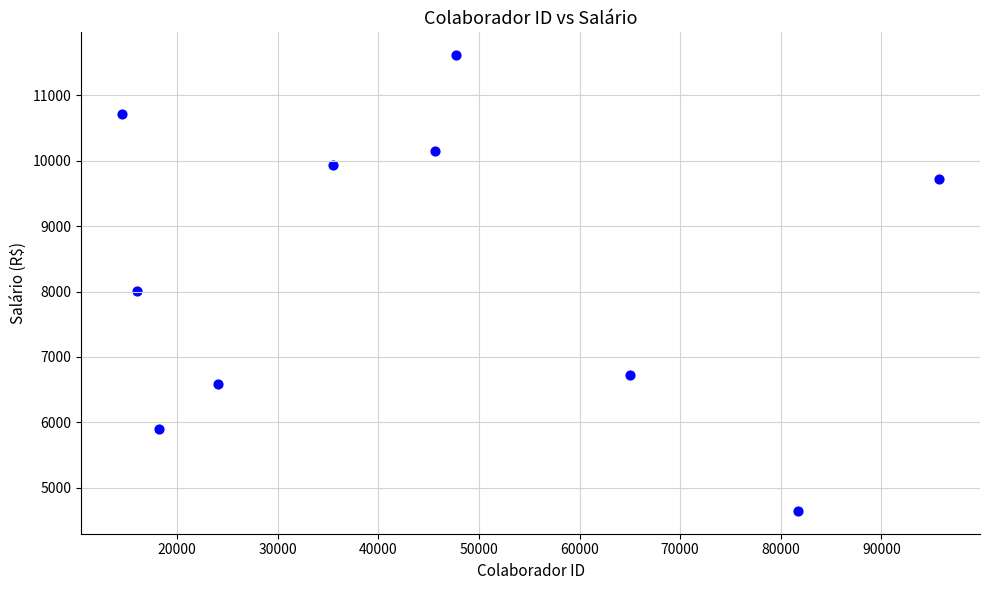

What Y value in the scatter plot is closest to 8131?

8011.3